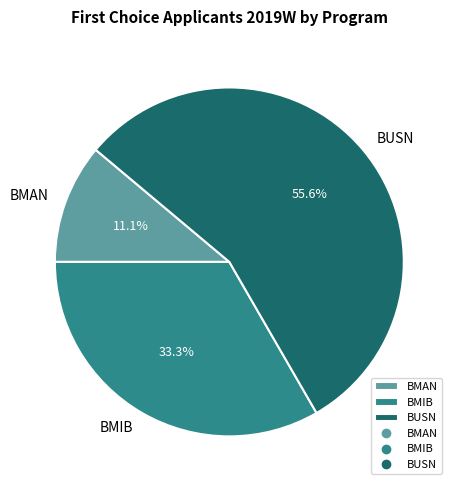

How many segments does this pie chart have?

3